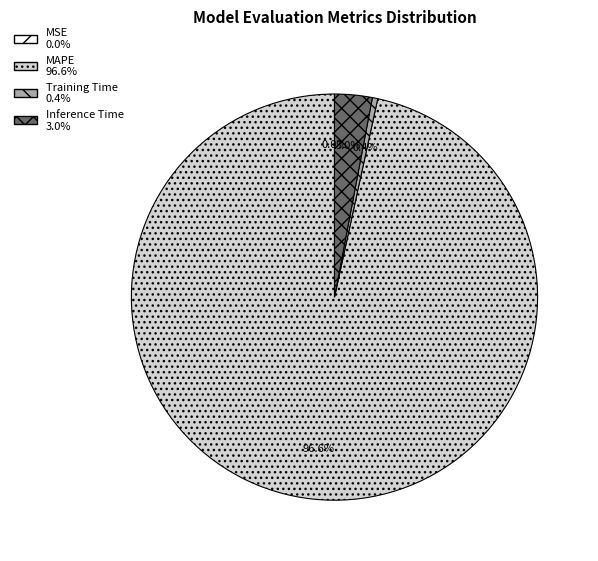

Which category has the biggest portion of the pie?

MAPE